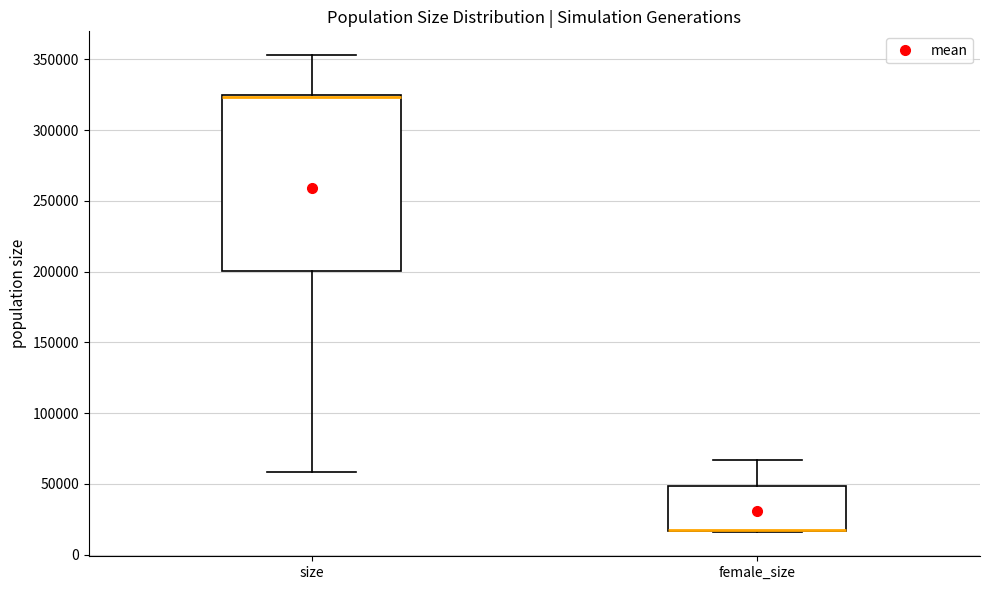

Reading left to right, transcribe this box plot: for each box, give where its median line is, the range the box spans, and where its two whiskers end, as read against the y-axis. The values are not printed on the chart, so give them approximately, as read against the axis.

size: median 325000 (drawn on the box's upper edge), box 200000 to 325000, whiskers 60000 to 355000
female_size: median 15000 (drawn on the box's lower edge), box 15000 to 50000, whiskers 15000 to 65000